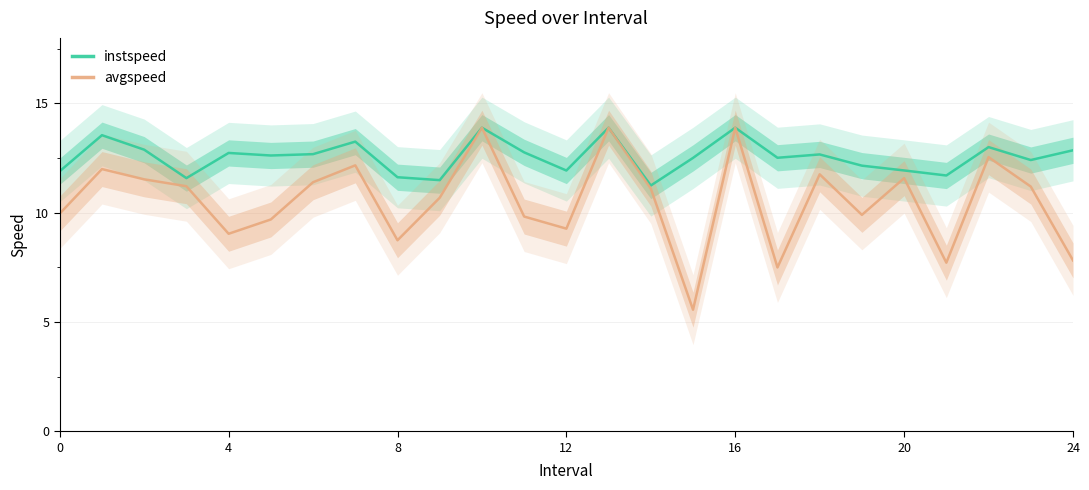

Is it true that instspeed equals 12.7 at 4?

True